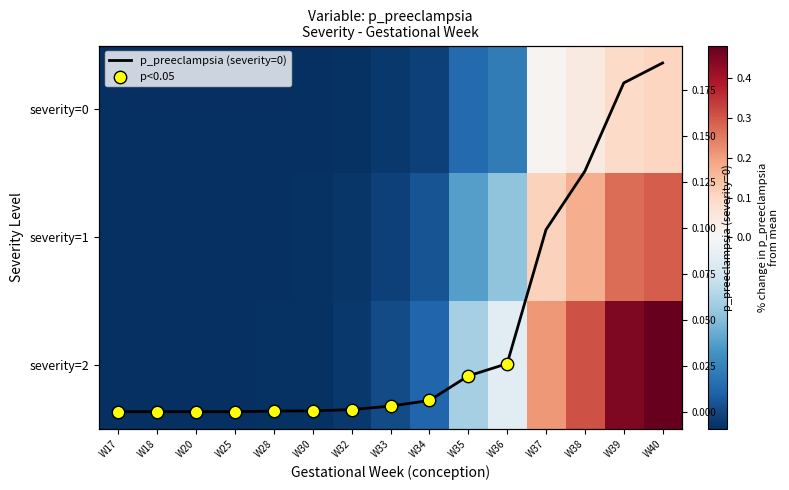

True or false: 1 has a value of -0.1 at W30.

False